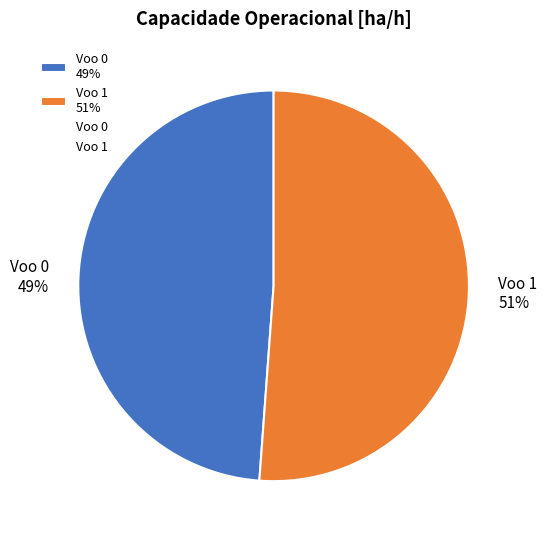

What is the change in value from Voo 0 to Voo 1?

+0.1